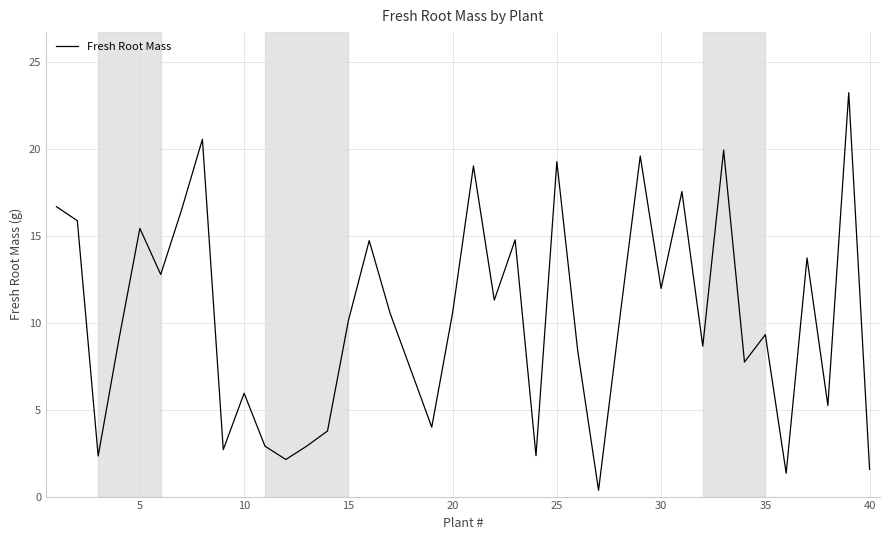

What is the greatest value displayed?

23.2